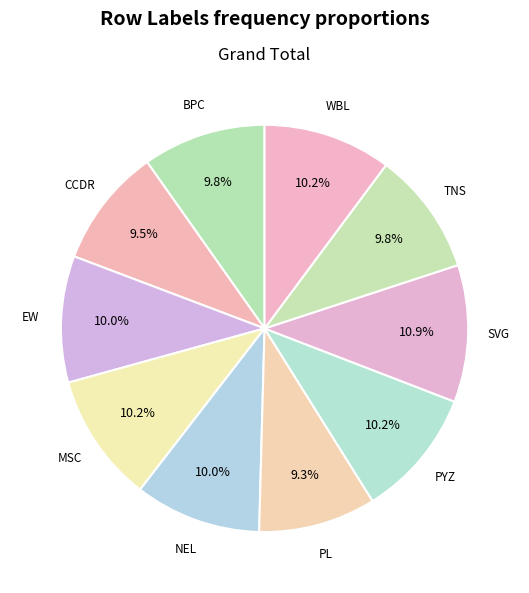

Which category has the biggest portion of the pie?

SVG